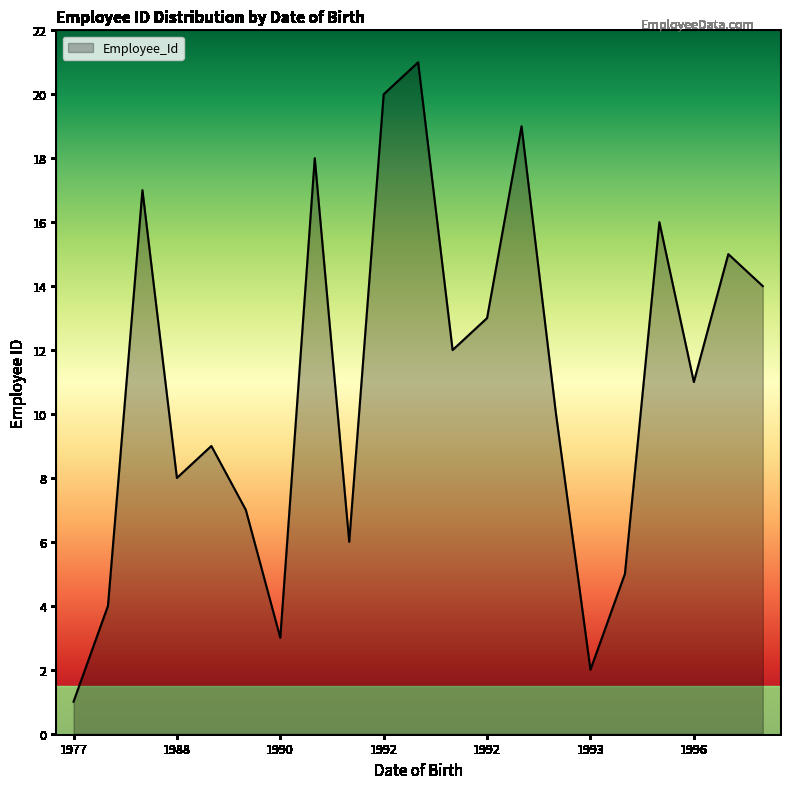

How many series are shown in this chart?

1